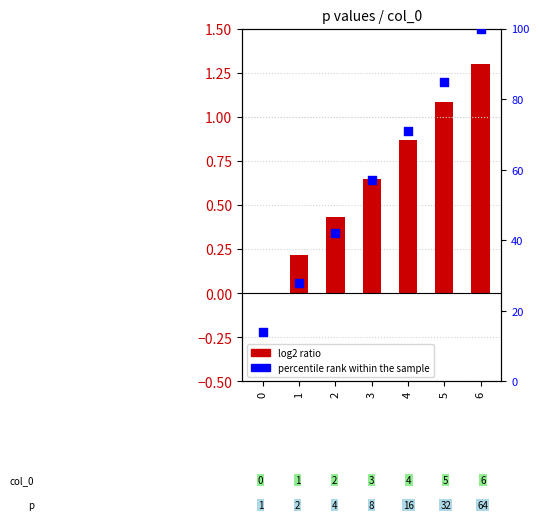

Which series has the largest total across all categories?

percentile rank within the sample